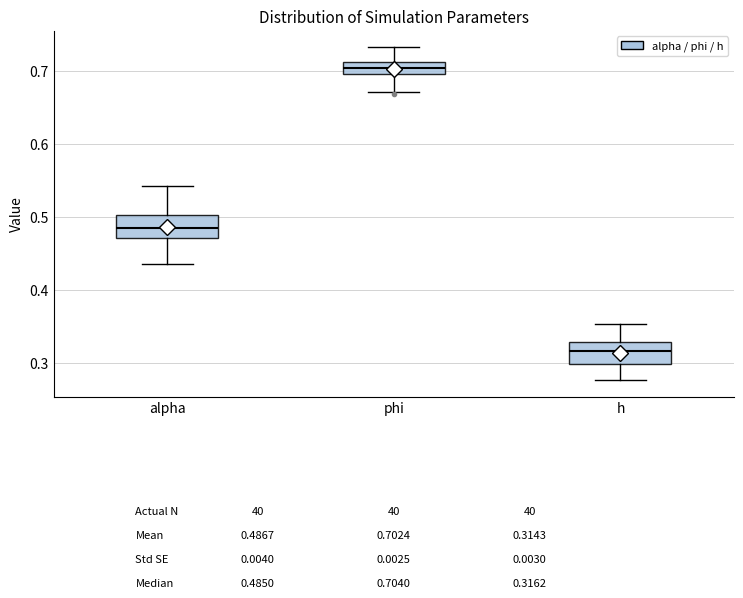

Which box has the highest median line?

phi